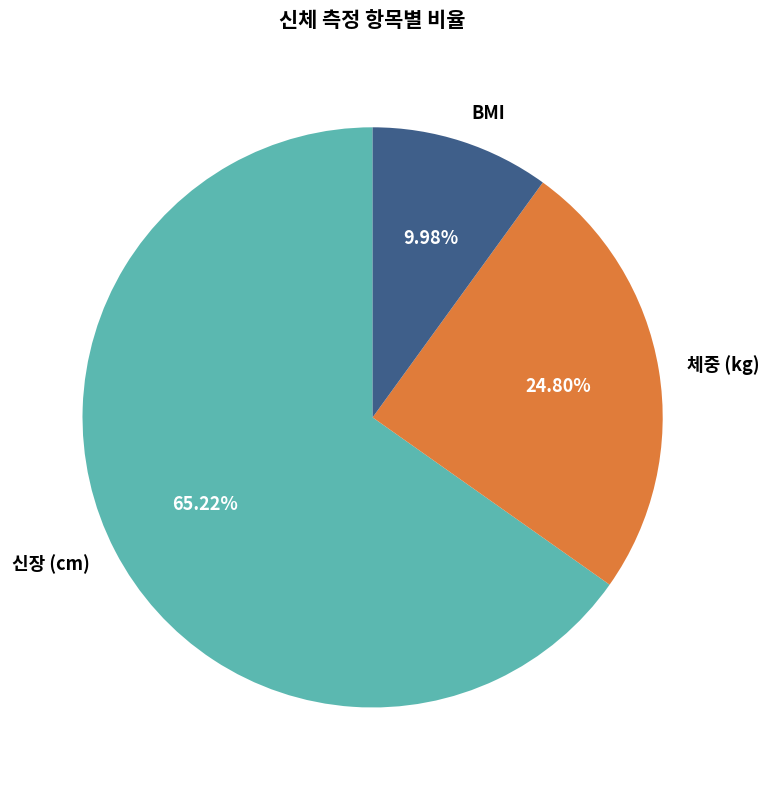

Does any single category account for the majority?

Yes